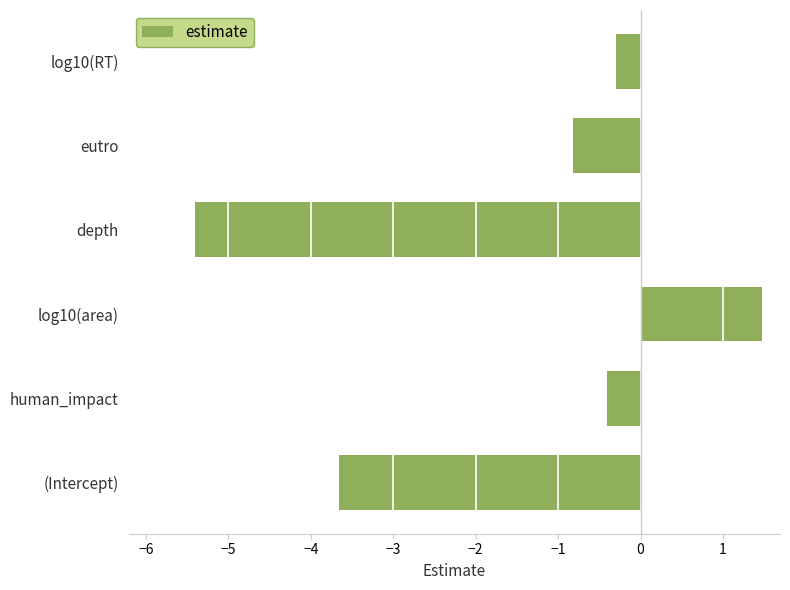

List the labels in order of value, smallest first.

depth, (Intercept), eutro, human_impact, log10(RT), log10(area)